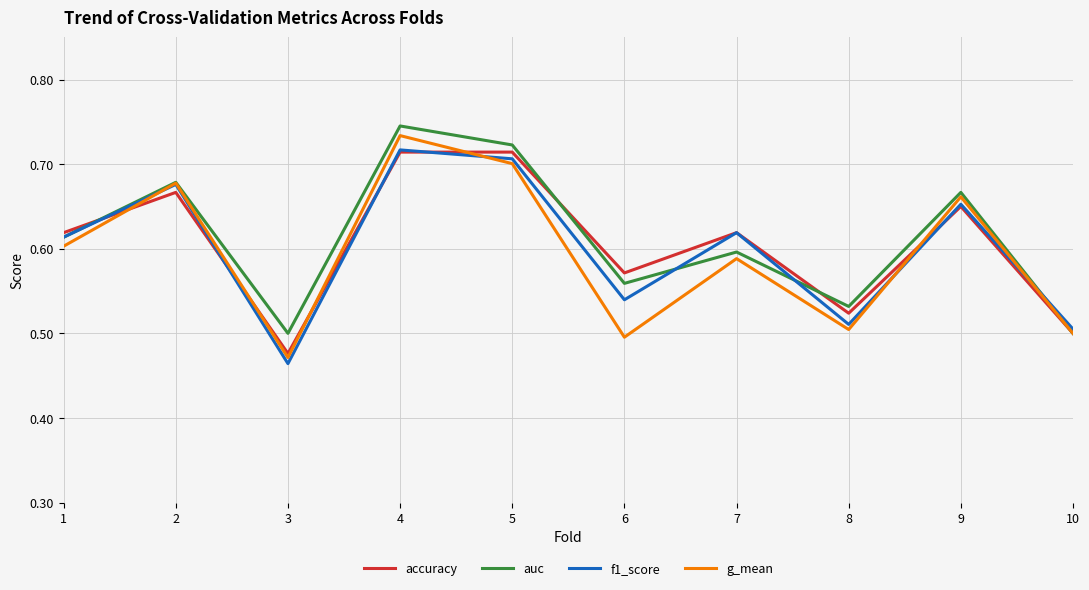

How many distinct data groups are displayed?

4